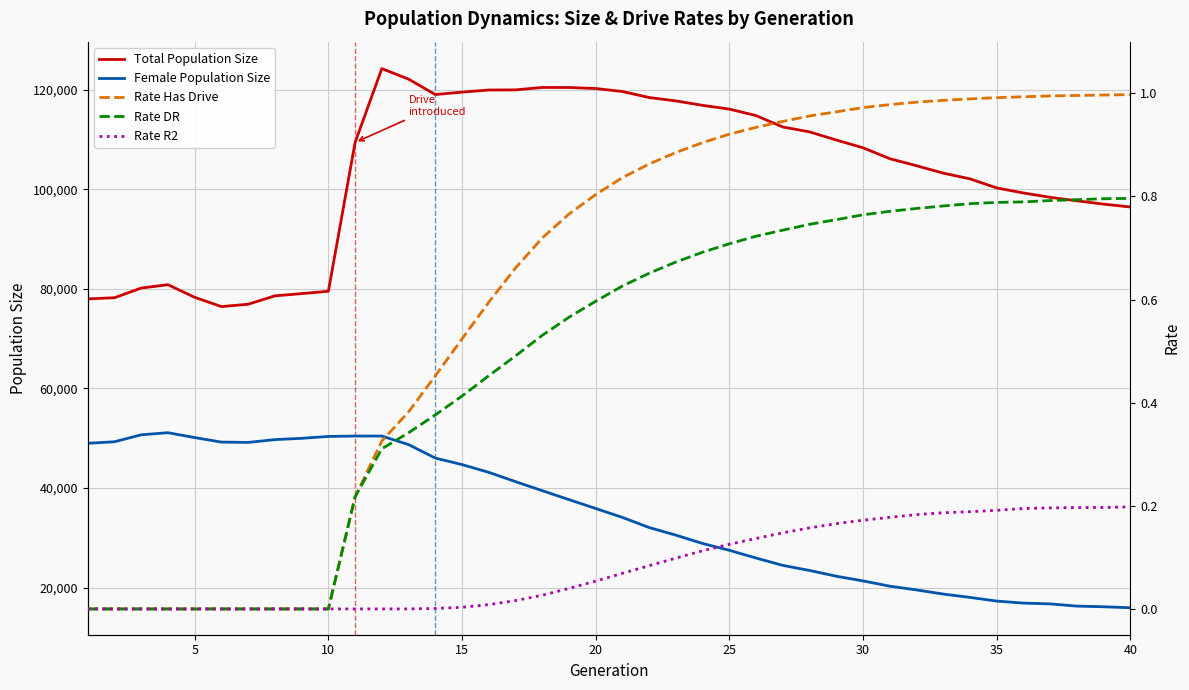

True or false: Female Population Size and Total Population Size intersect in this chart.

False